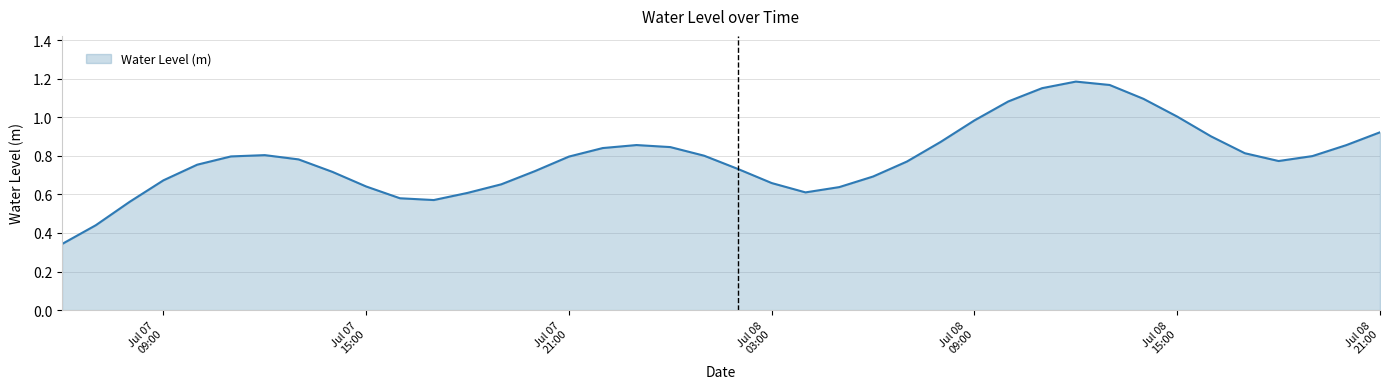

Rank the categories by value from highest to lowest.

2025-07-08 12:00:00, 2025-07-08 13:00:00, 2025-07-08 11:00:00, 2025-07-08 14:00:00, 2025-07-08 10:00:00, 2025-07-08 15:00:00, 2025-07-08 09:00:00, 2025-07-08 21:00:00, 2025-07-08 16:00:00, 2025-07-08 08:00:00, 2025-07-07 23:00:00, 2025-07-08 20:00:00, 2025-07-08 00:00:00, 2025-07-07 22:00:00, 2025-07-08 17:00:00, 2025-07-07 12:00:00, 2025-07-08 01:00:00, 2025-07-08 19:00:00, 2025-07-07 11:00:00, 2025-07-07 21:00:00, 2025-07-07 13:00:00, 2025-07-08 18:00:00, 2025-07-08 07:00:00, 2025-07-07 10:00:00, 2025-07-08 02:00:00, 2025-07-07 20:00:00, 2025-07-07 14:00:00, 2025-07-08 06:00:00, 2025-07-07 09:00:00, 2025-07-08 03:00:00, 2025-07-07 19:00:00, 2025-07-07 15:00:00, 2025-07-08 05:00:00, 2025-07-08 04:00:00, 2025-07-07 18:00:00, 2025-07-07 16:00:00, 2025-07-07 17:00:00, 2025-07-07 08:00:00, 2025-07-07 07:00:00, 2025-07-07 06:00:00